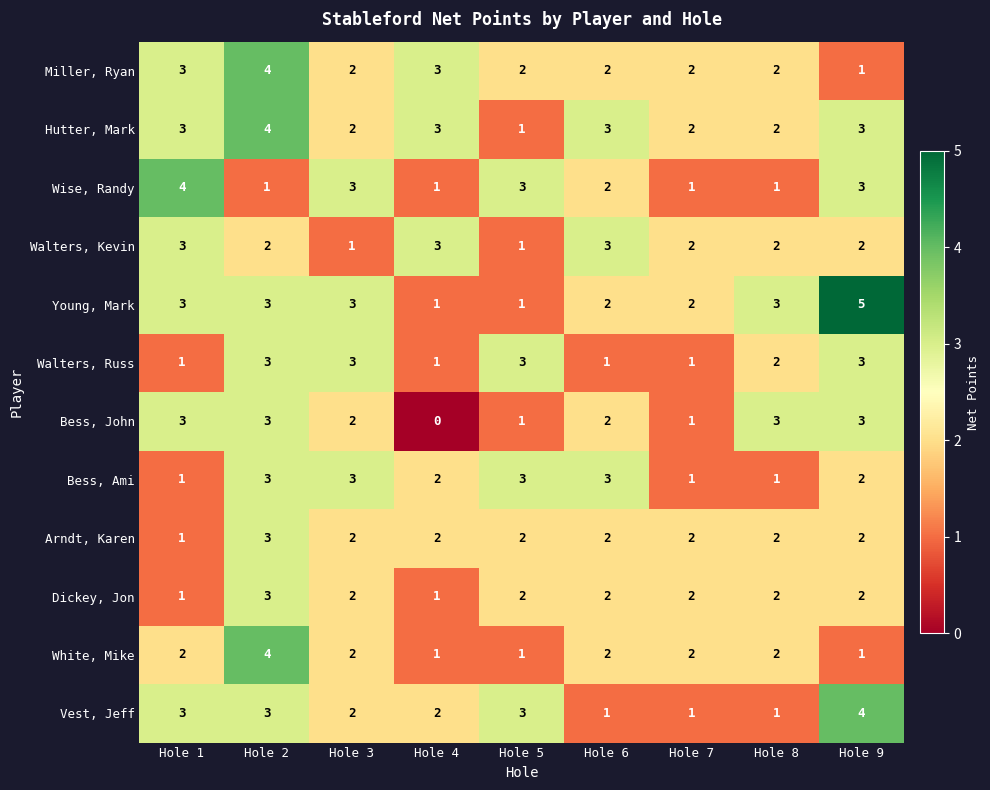

How many data points does each series have?

9